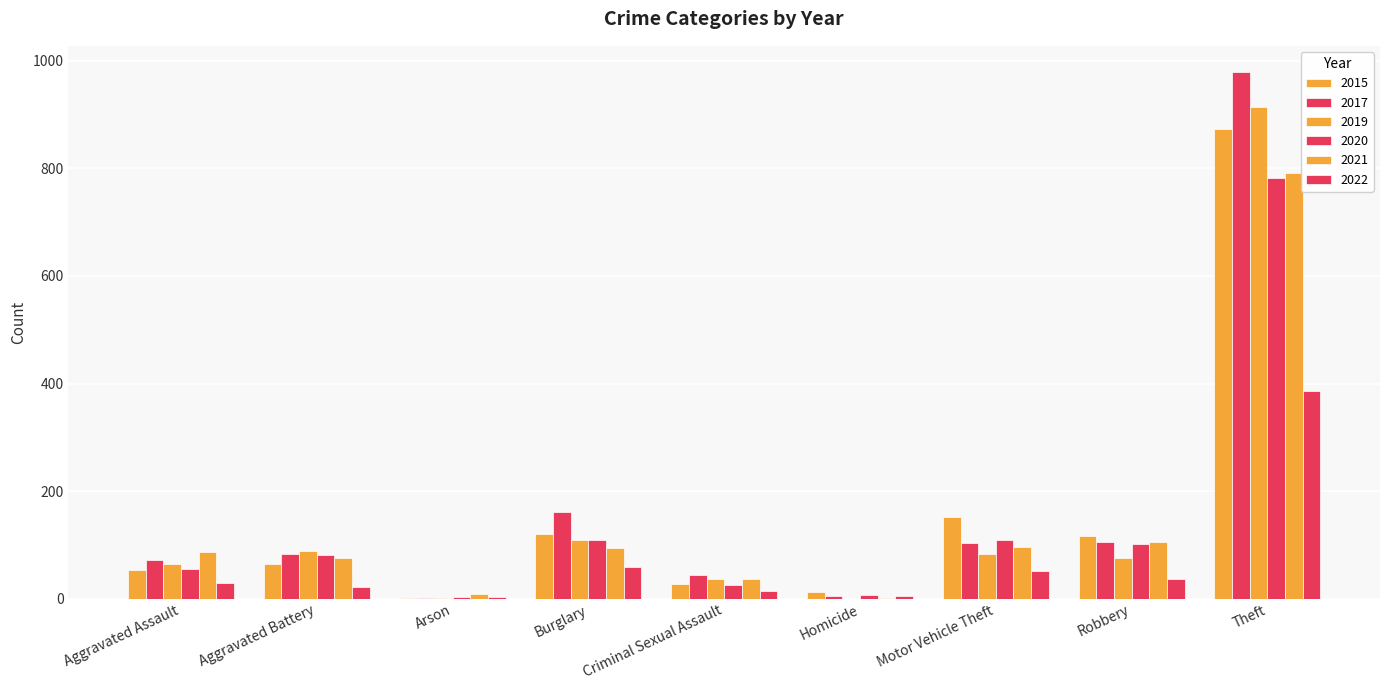

What is the value of the 2021 bar at the 1st from the left?

86